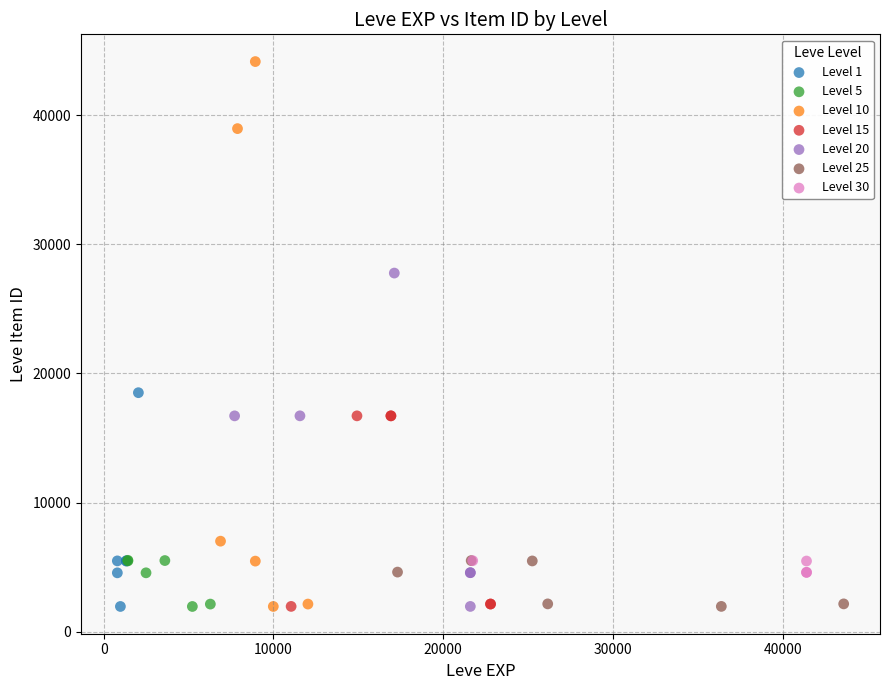

Which series has the largest Y range (max minus min)?

Level 10